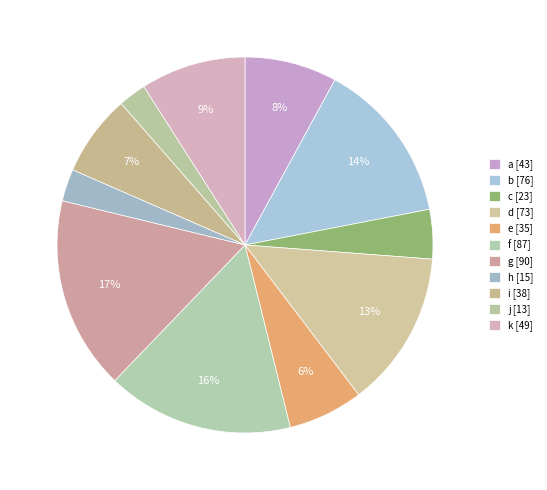

What percentage do i and d together represent?

20.5%